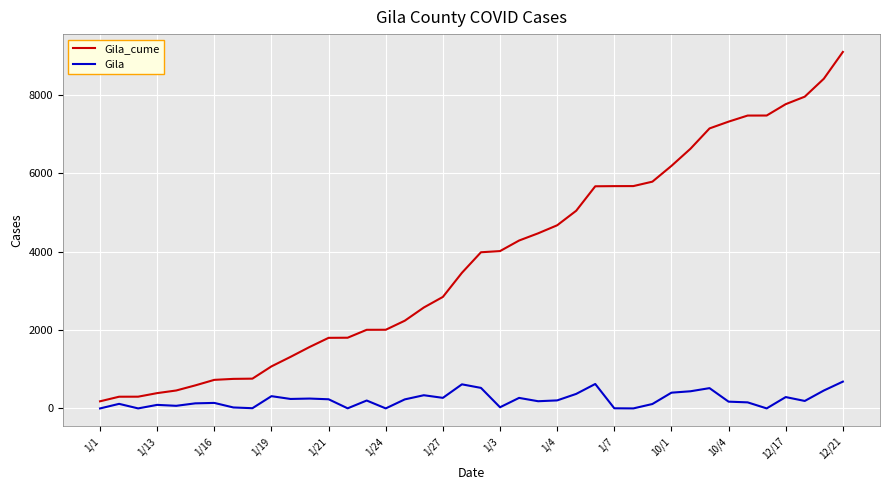

True or false: Gila and Gila_cume cross at least once.

False